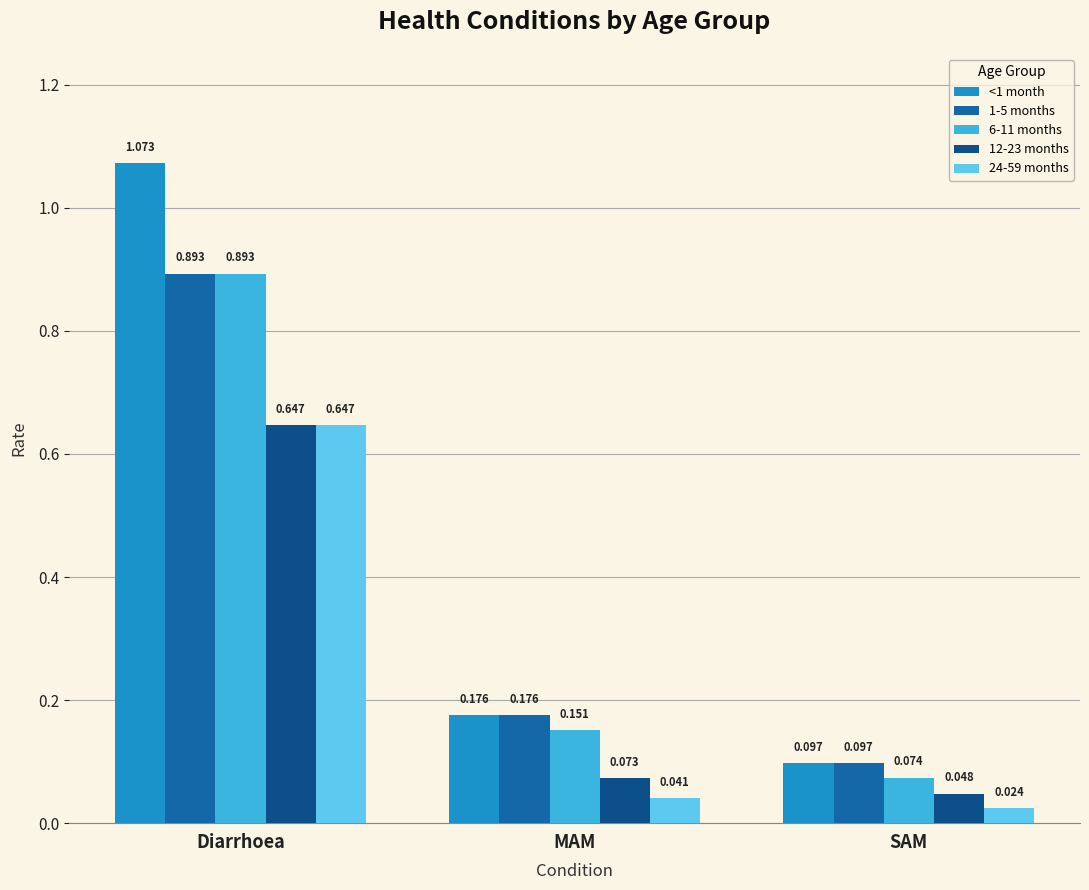

Reading left to right, transcribe all the data shown in this chart.

<1 month: Diarrhoea=1.1	MAM=0.2	SAM=0.1
1-5 months: Diarrhoea=0.9	MAM=0.2	SAM=0.1
6-11 months: Diarrhoea=0.9	MAM=0.2	SAM=0.1
12-23 months: Diarrhoea=0.6	MAM=0.1	SAM=0.0
24-59 months: Diarrhoea=0.6	MAM=0.0	SAM=0.0